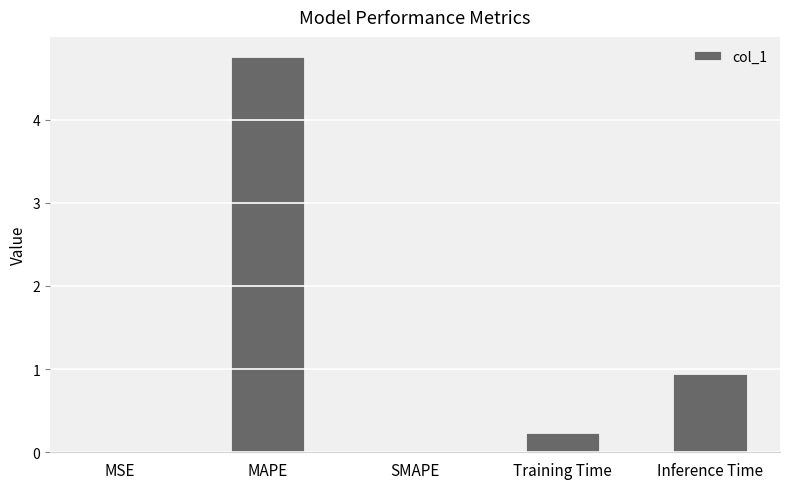

Which has a higher value, MAPE or Training Time?

MAPE